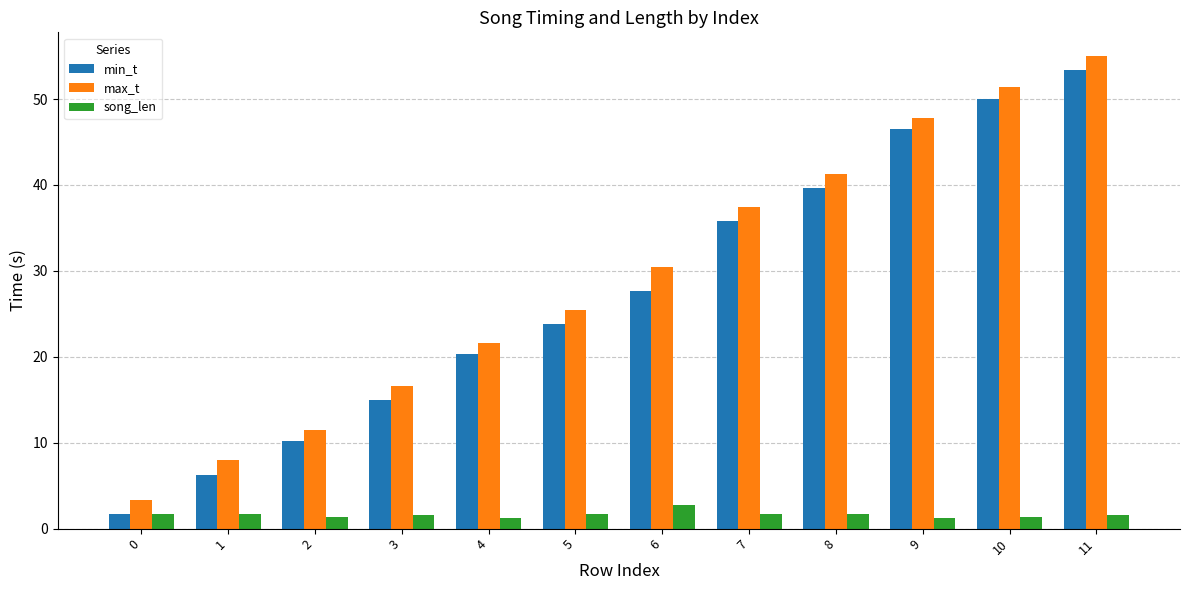

What is the difference between the highest and lowest values at 11?

53.4